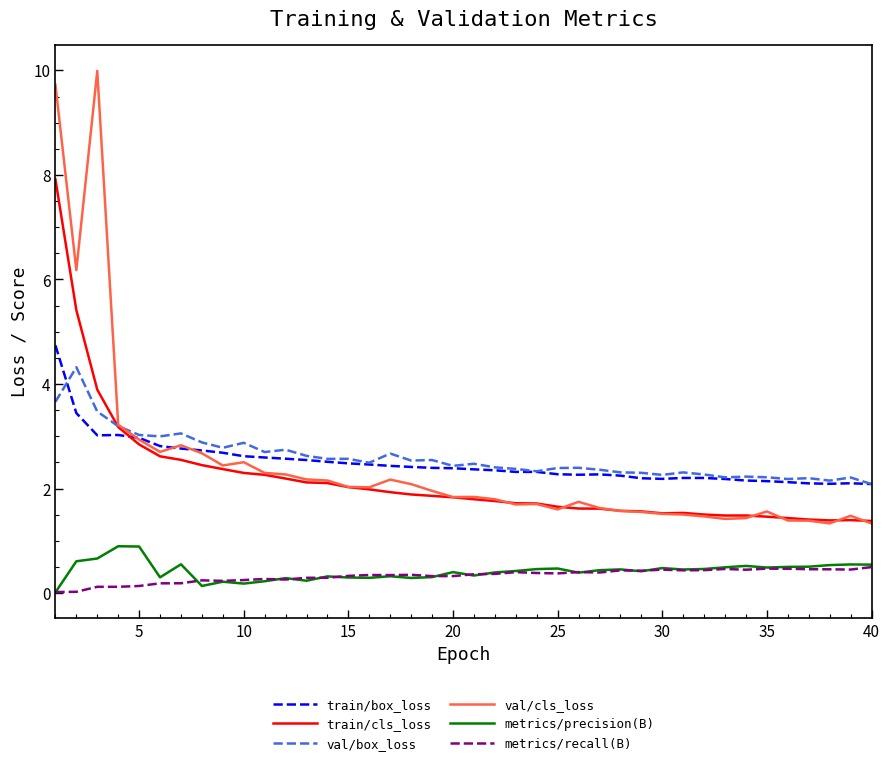

Which series has the largest range (max minus min)?

val/cls_loss